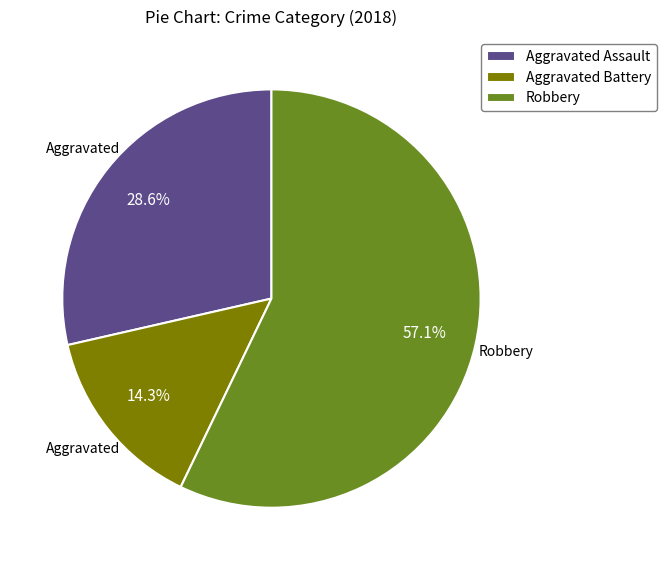

Combined, what portion of the pie is Aggravated Assault and Robbery?

85.7%